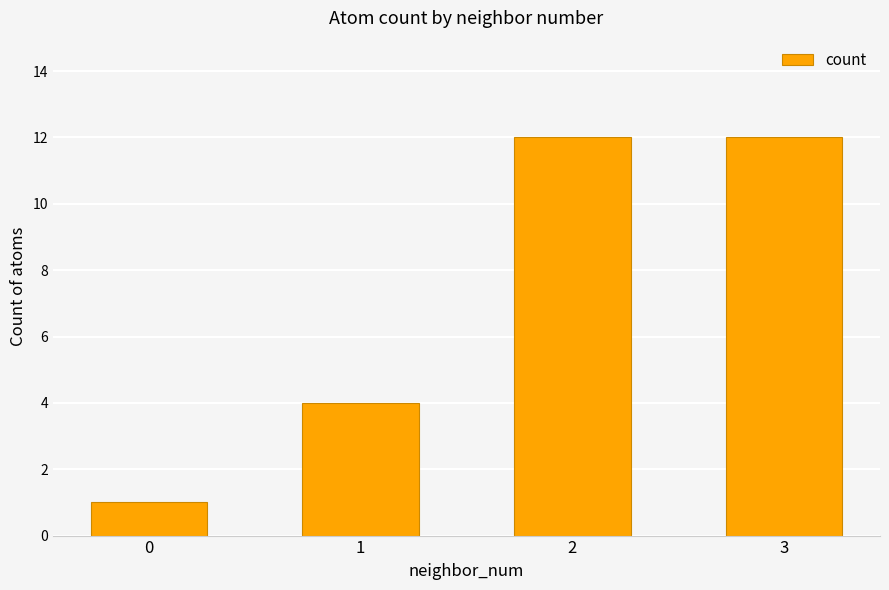

Does the chart contain stacked bars?

No